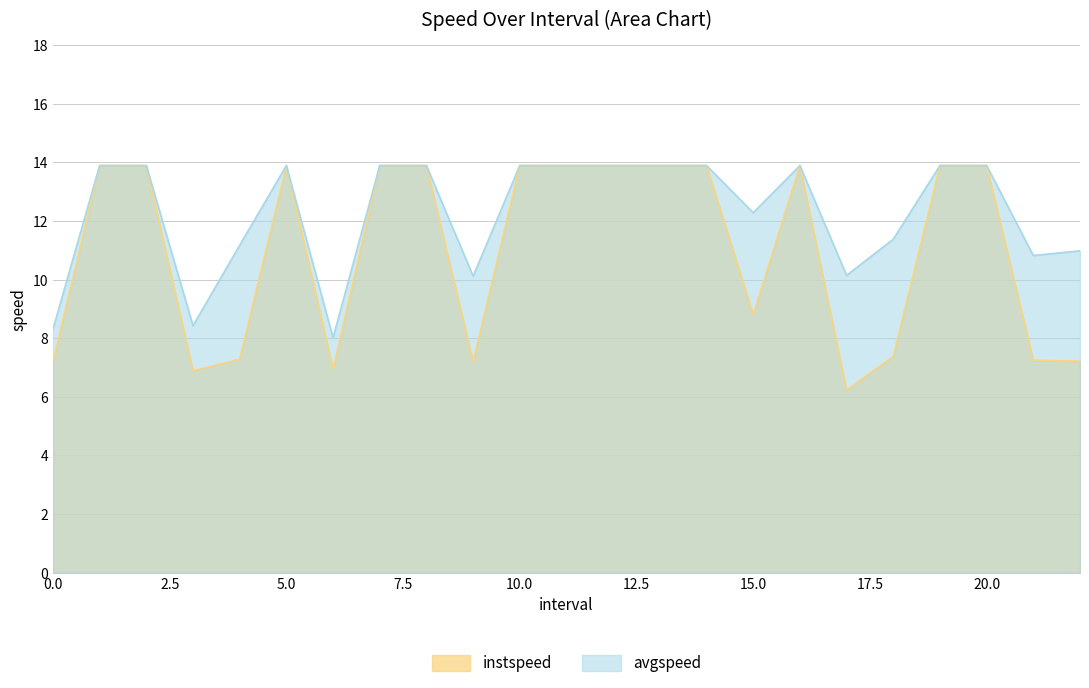

Where is avgspeed nearest to the value 10?

9.0